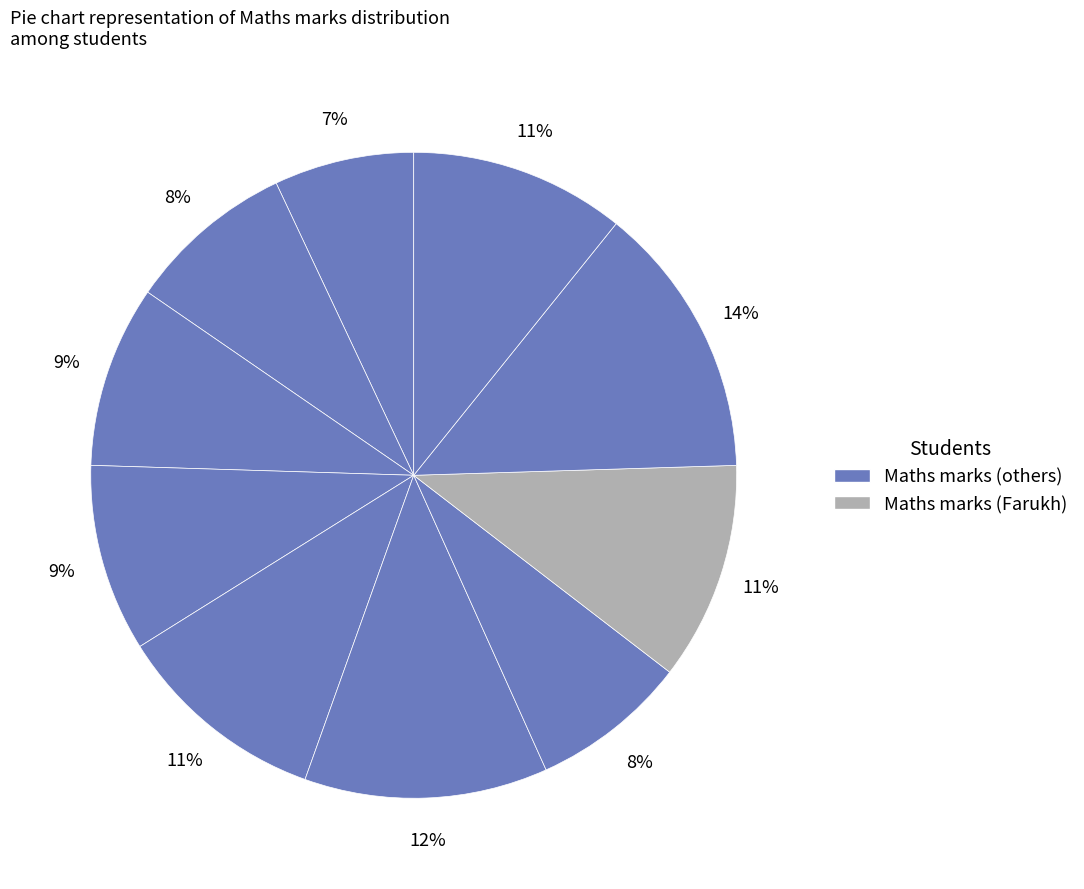

How many slices are in this pie chart?

10